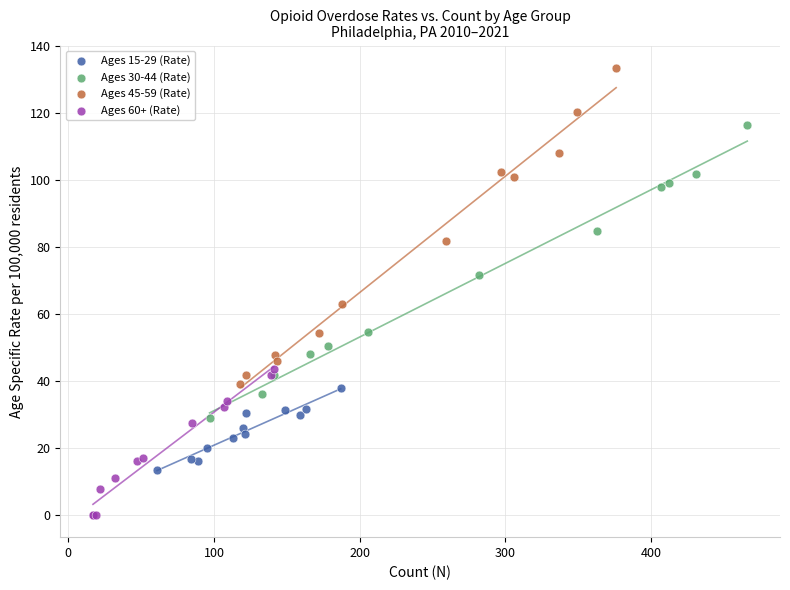

Which series has the widest spread of Y values?

Ages 45-59 (Rate)